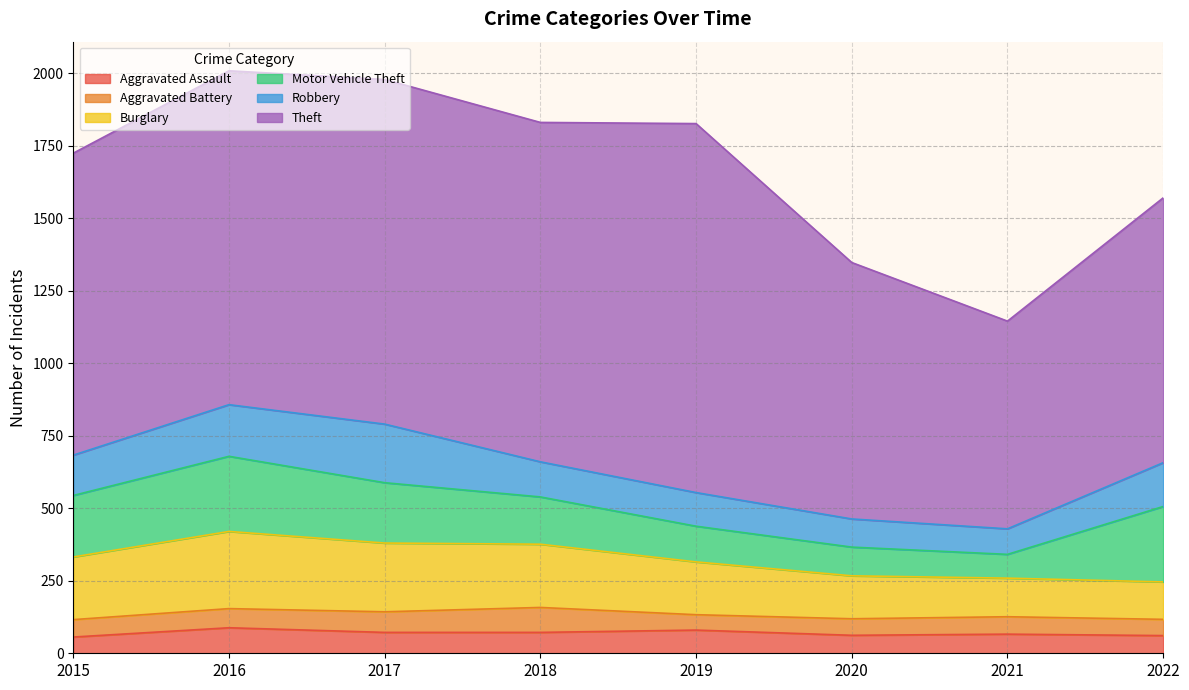

What is the minimum value for Aggravated Assault?

56